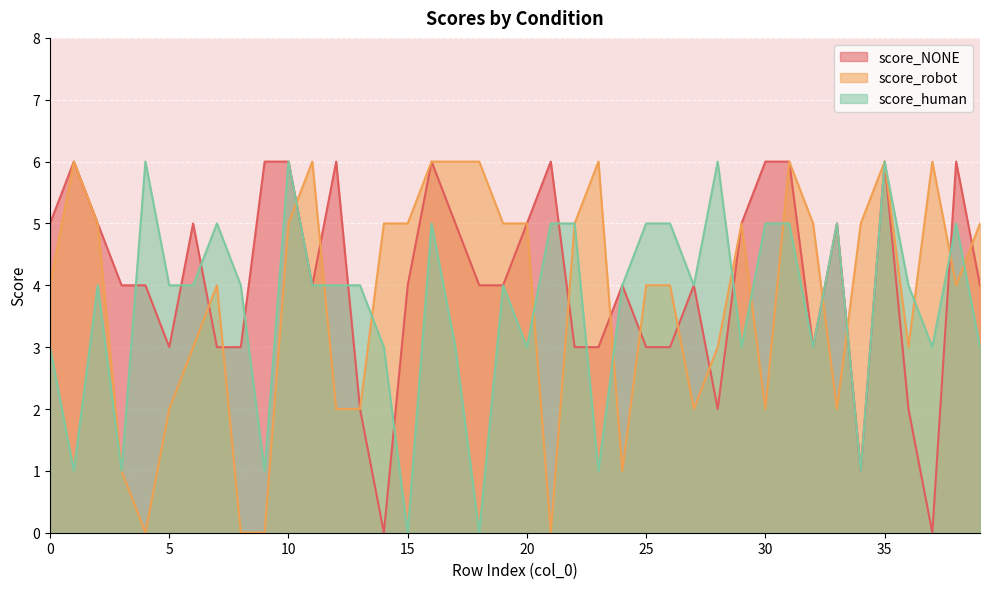

How many values in score_human are above zero?

38